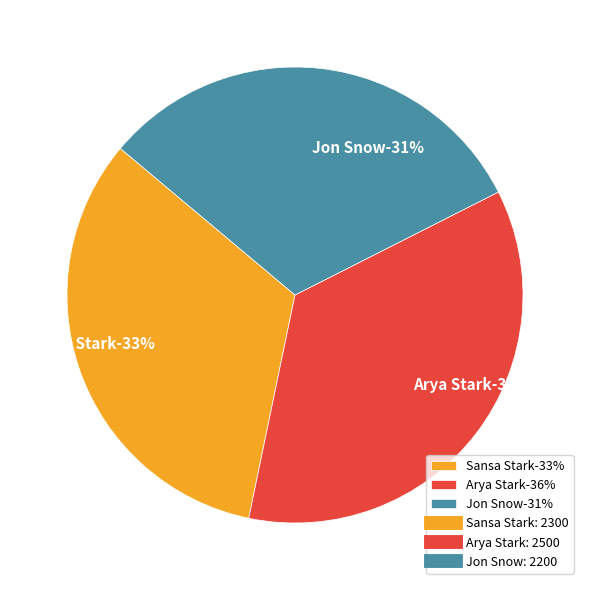

What is the total percentage of Jon Snow and Sansa Stark?

64.3%